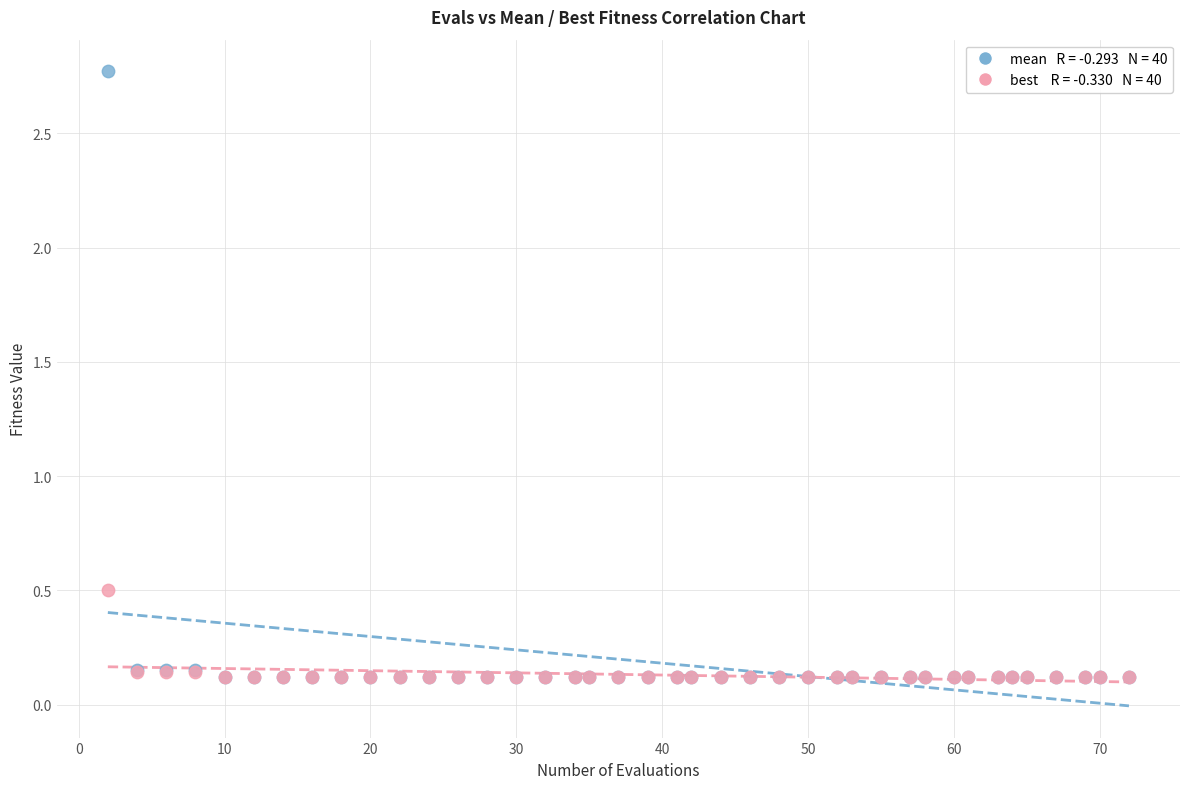

Across all series, what Y value is closest to 1?

0.5